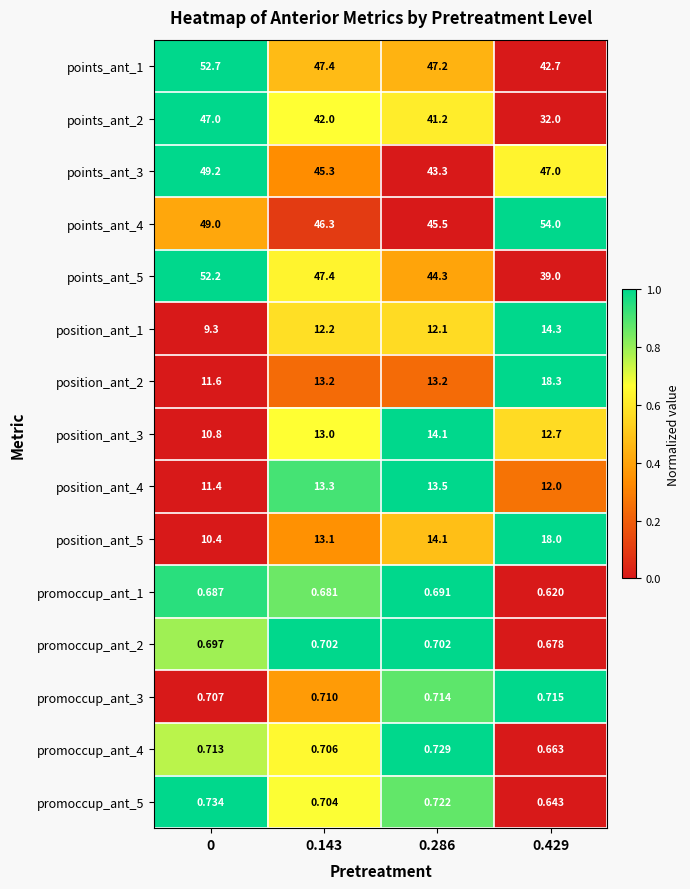

Is the value of position_ant_1 at 0 greater than the value of promoccup_ant_5 at 0.143?

Yes